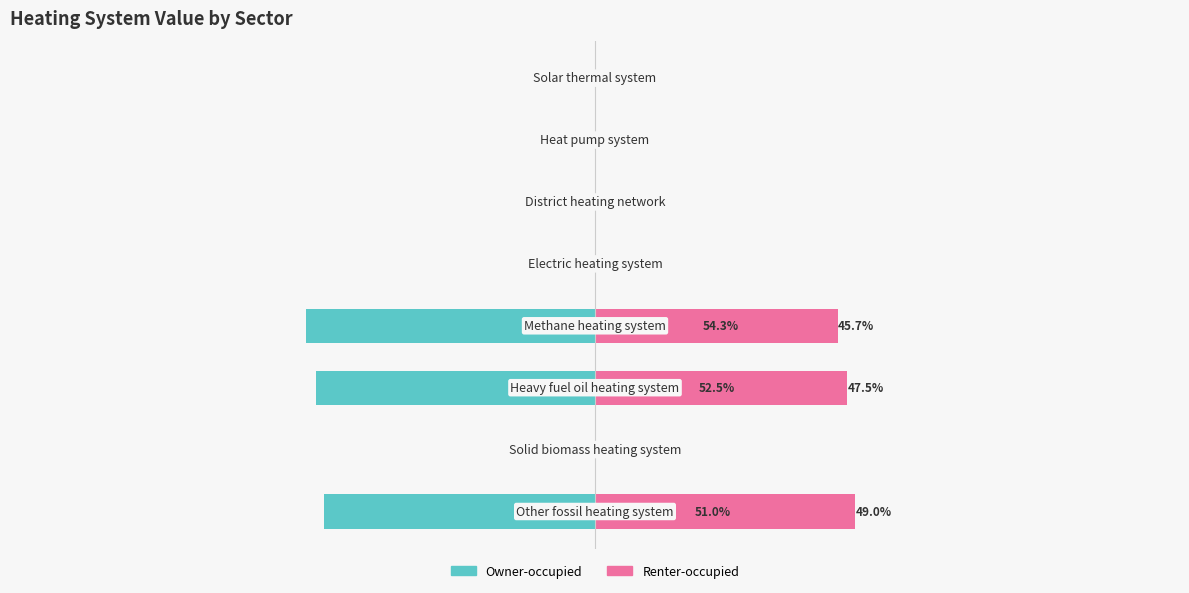

Reading left to right, what are all the values shown in this chart?

Owner-occupied: 0=-51.0	1=0.0	2=-52.5	3=-54.3	4=0.0	5=0.0	6=0.0	7=0.0
Renter-occupied: 0=49.0	1=0.0	2=47.5	3=45.7	4=0.0	5=0.0	6=0.0	7=0.0